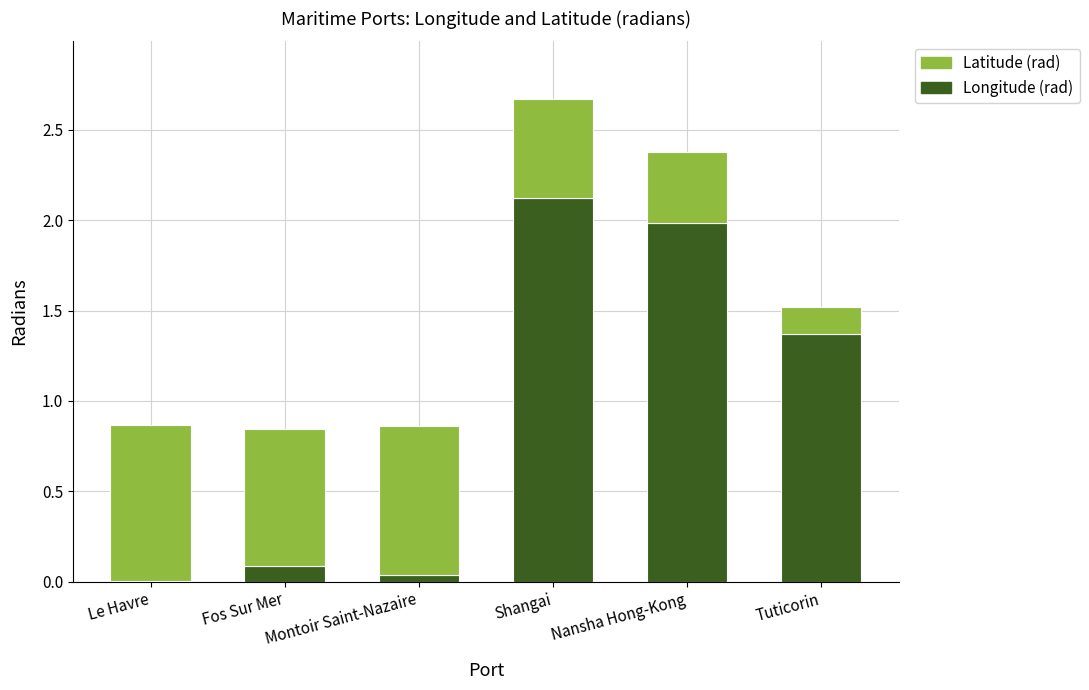

The Longitude (rad) series shows 3.5 at Nansha Hong-Kong. True or false?

False